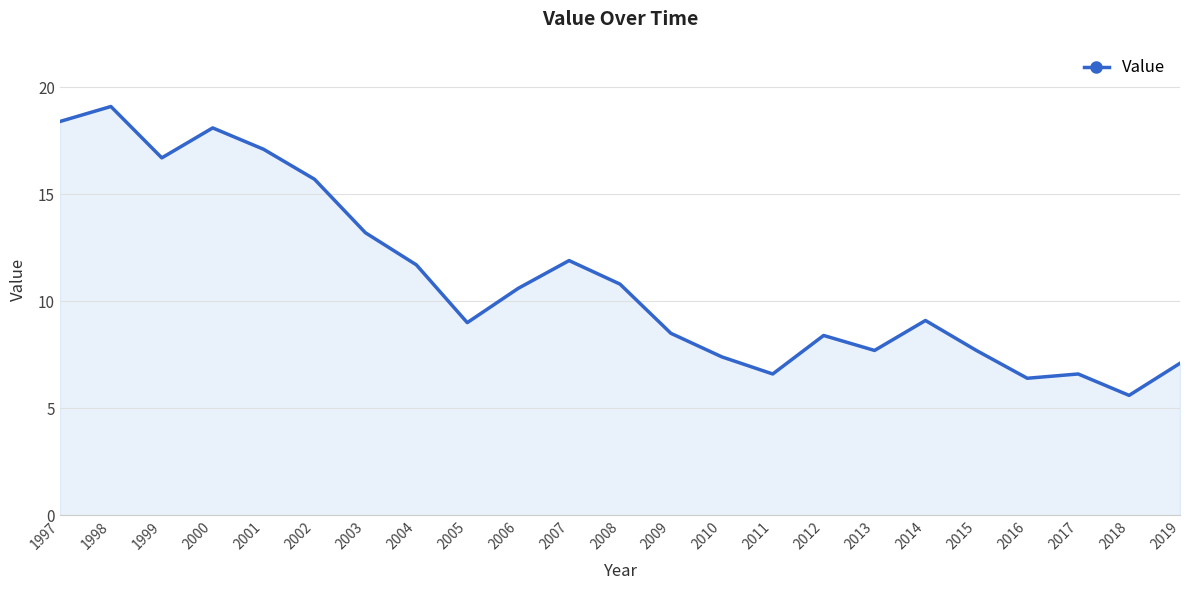

Is it true that the value at 2004 is 5.1?

False